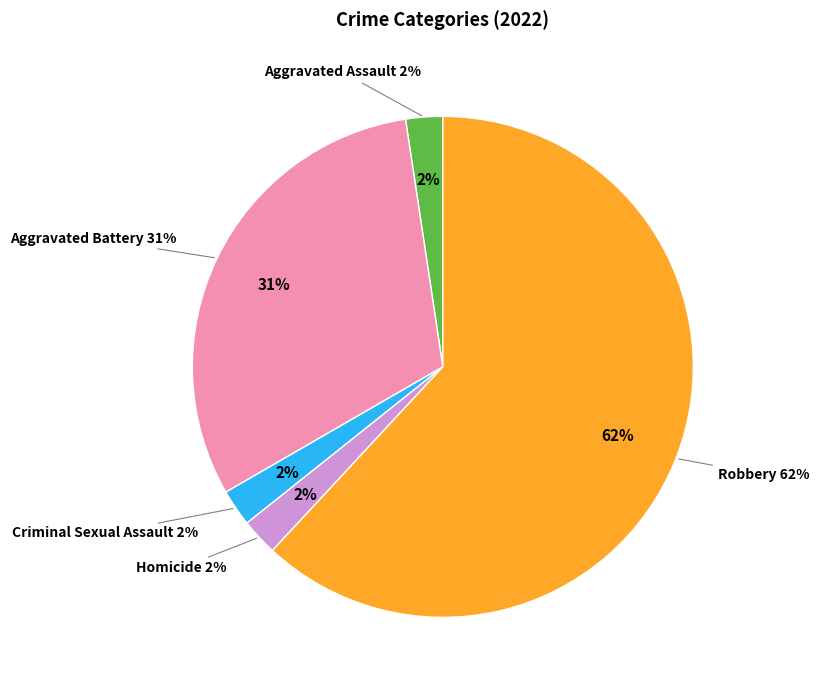

Is Robbery the majority of the pie?

Yes